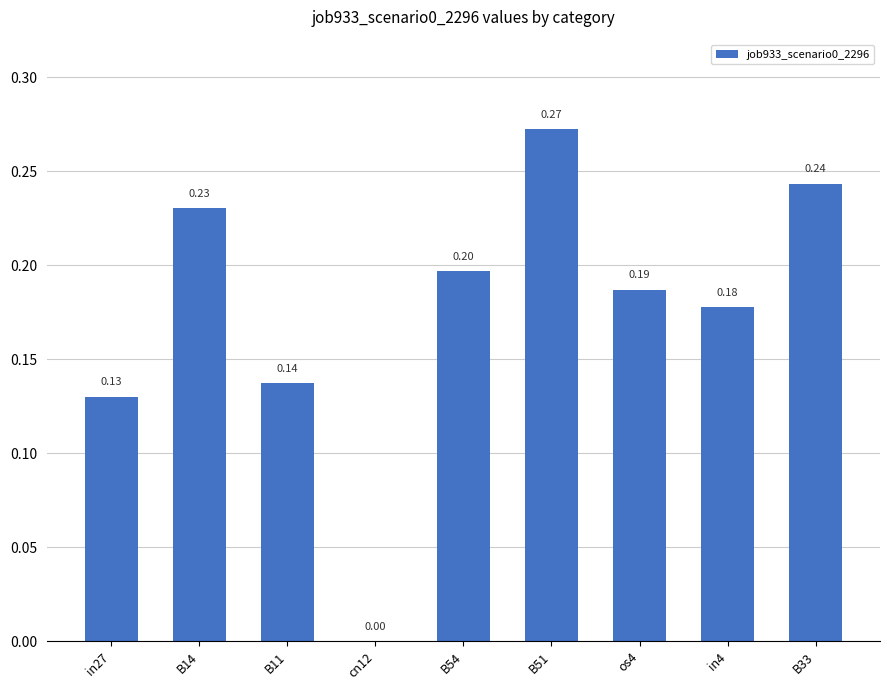

Count the number of data series in this chart.

1